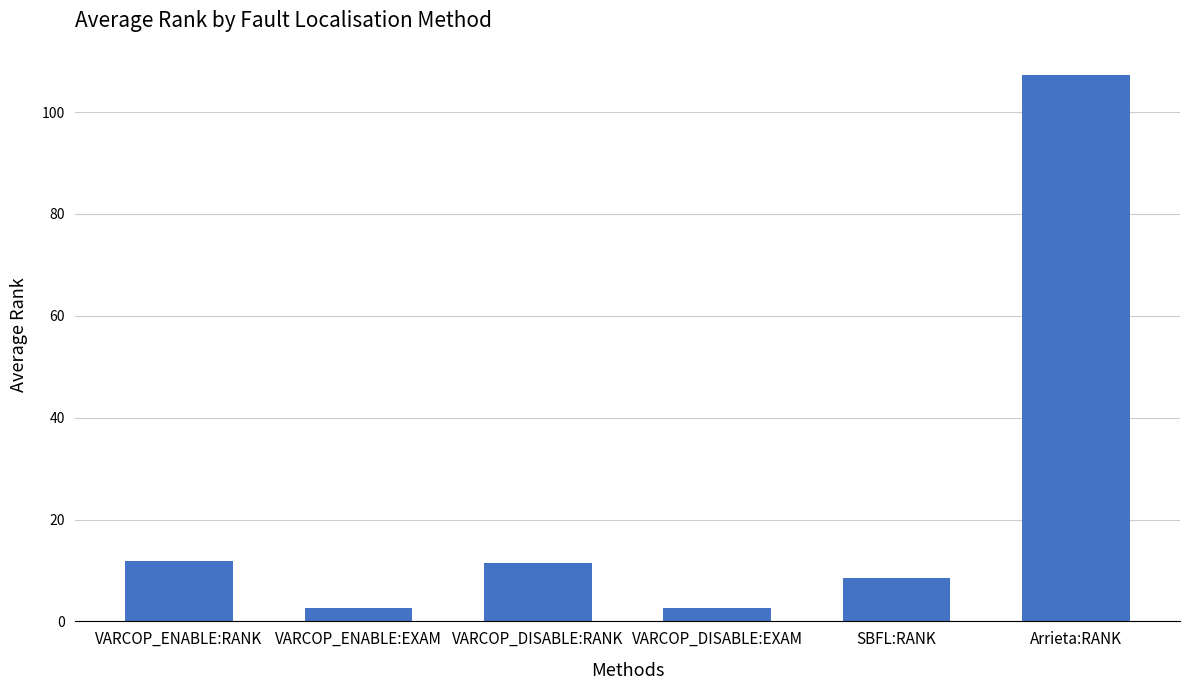

What position from the left is Arrieta:RANK?

6